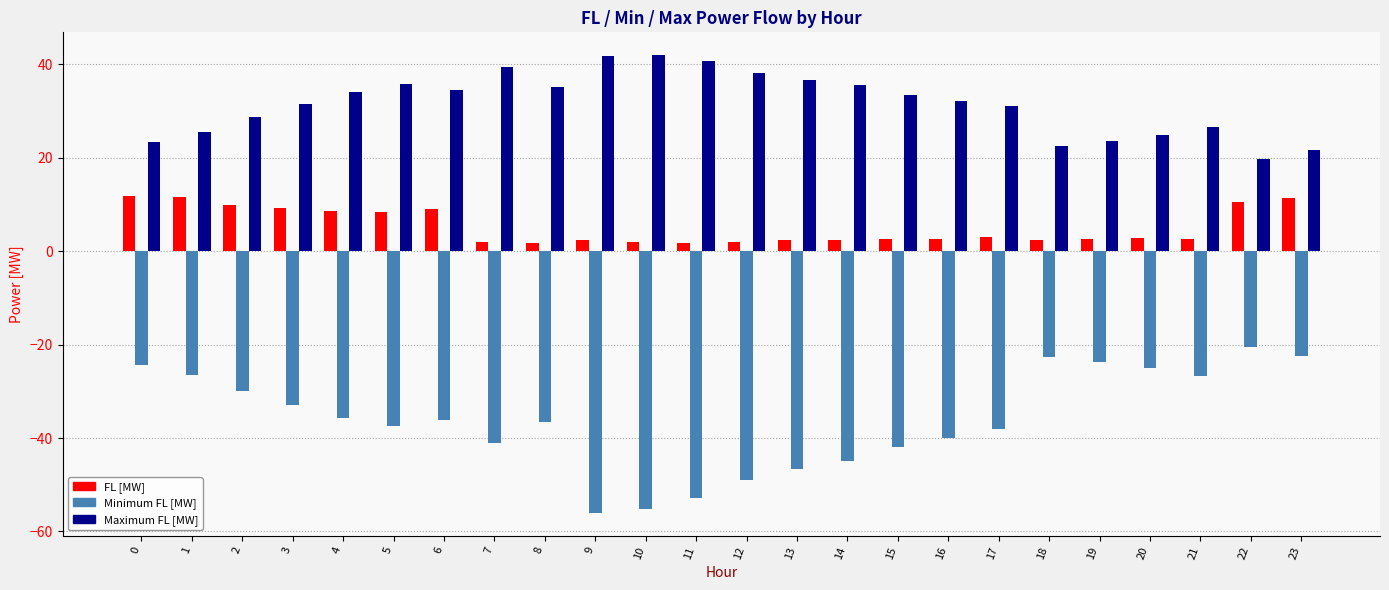

What is the highest value of the Maximum FL [MW] series?

41.9